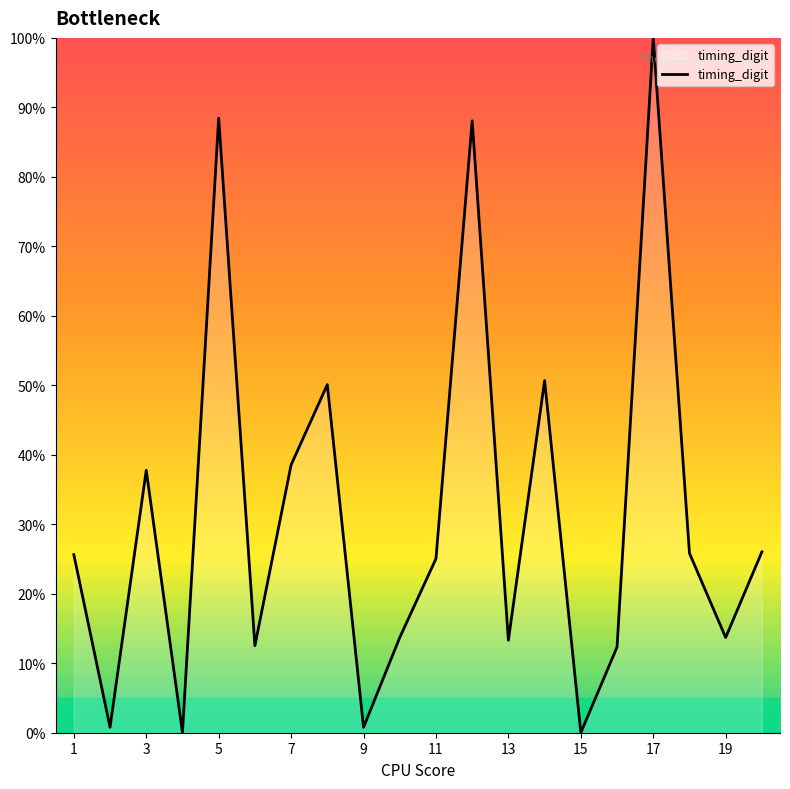

What is the maximum value shown in the chart?

100.0